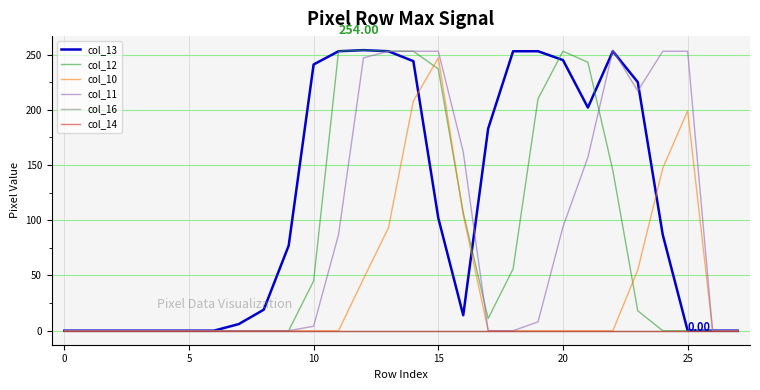

Does the chart display data point markers on the line(s)?

No